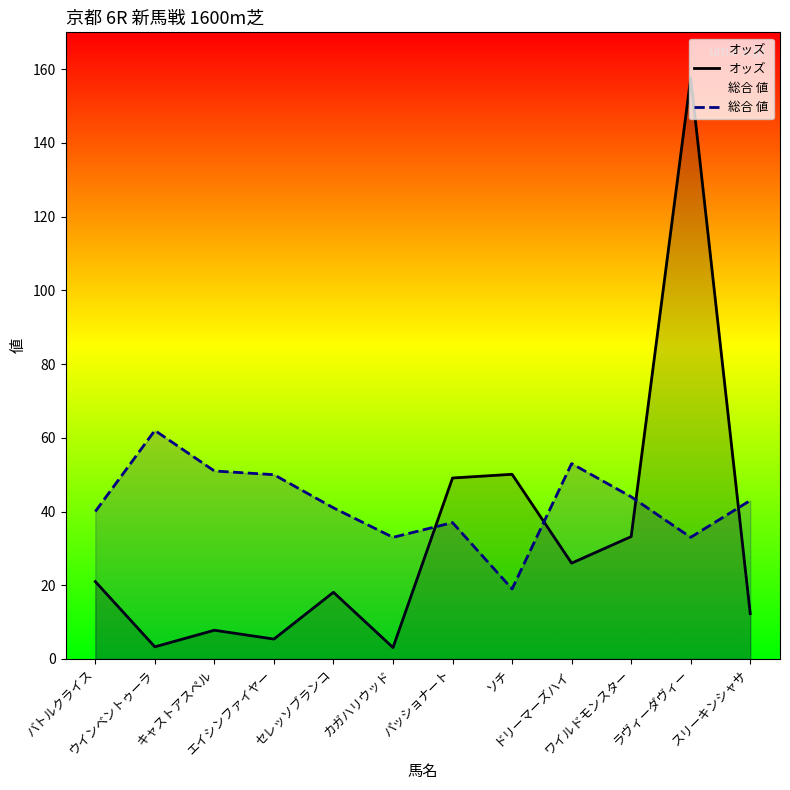

What is the lowest value of the オッズ series?

3.1